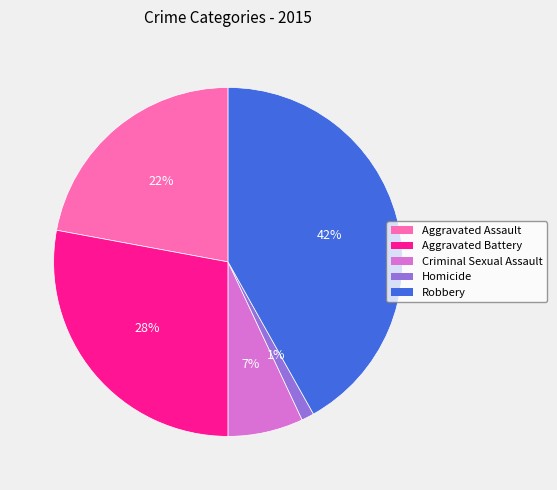

Which category has the smallest portion of the pie?

Homicide